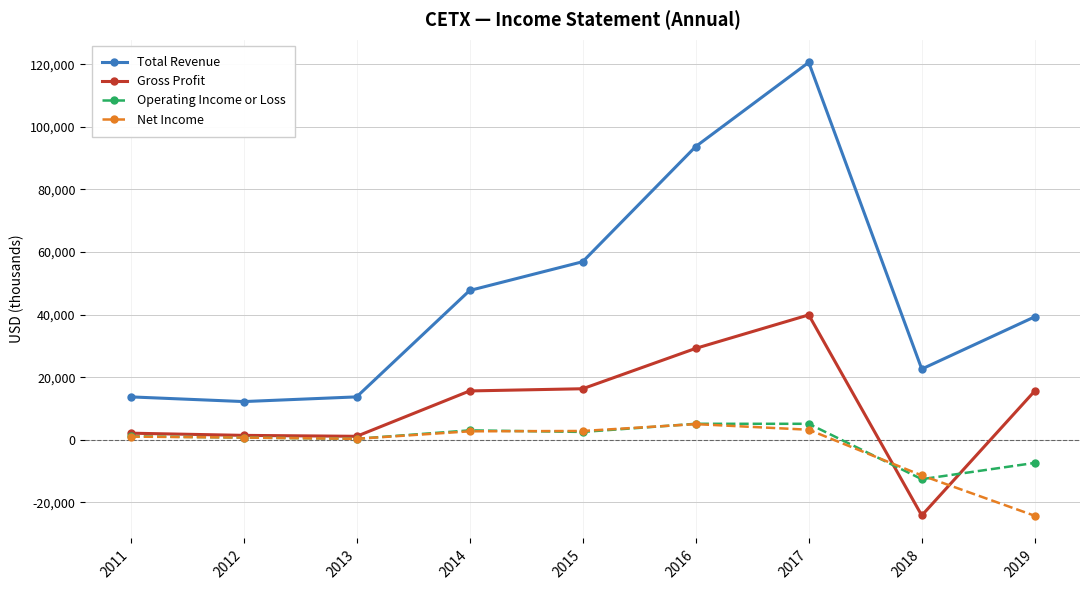

After their last crossing, which series has the higher values: Operating Income or Loss or Gross Profit?

Gross Profit